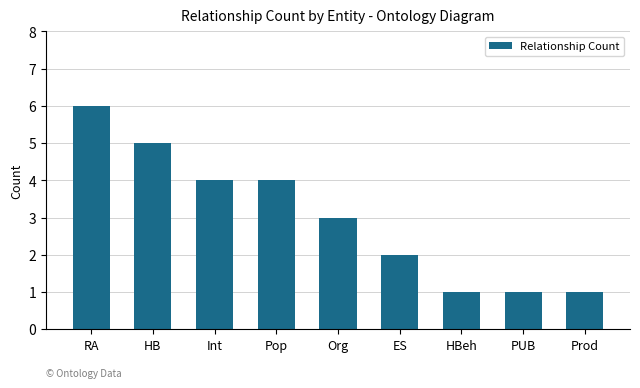

What is the maximum value shown in the chart?

6